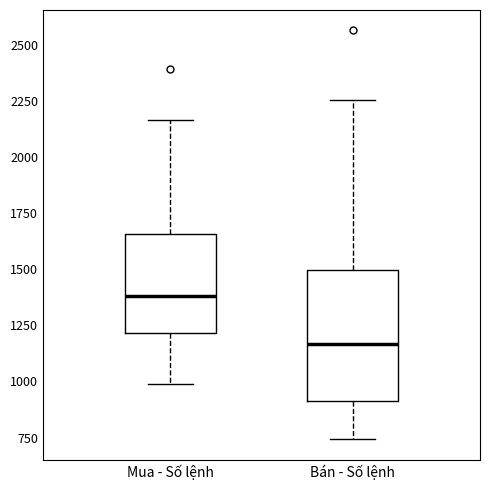

Reading left to right, read every box against the y-axis: the position of its median line, the range the box covers, and the ends of its whiskers. The values are not printed on the chart, so give them approximately, as read against the axis.

Mua - Số lệnh: median 1400, box 1200 to 1650, whiskers 1000 to 2150
Bán - Số lệnh: median 1150, box 900 to 1500, whiskers 750 to 2250